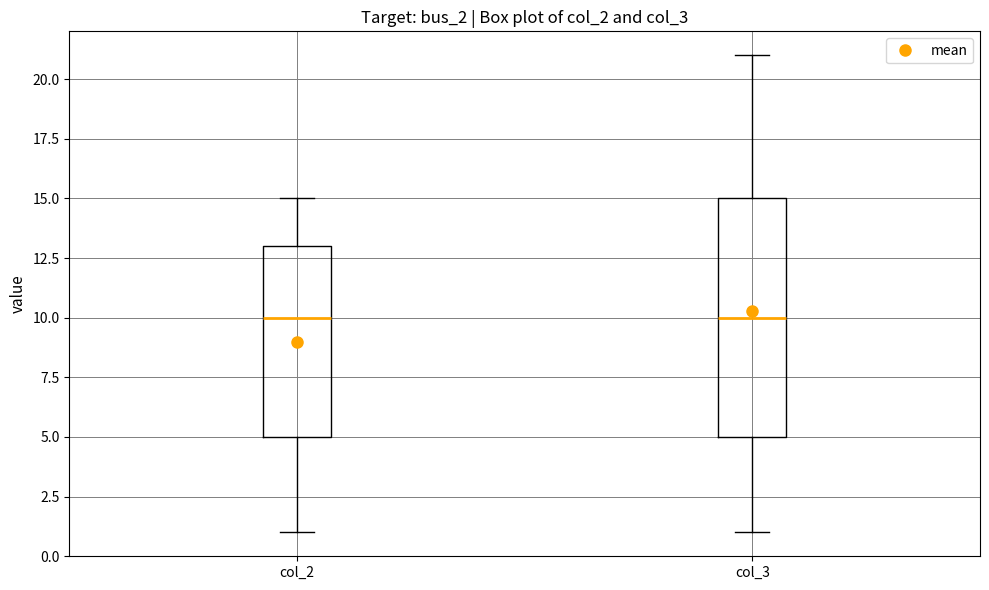

Reading left to right, transcribe this box plot: for each box, give where its median line is, the range the box spans, and where its two whiskers end, as read against the y-axis. The values are not printed on the chart, so give them approximately, as read against the axis.

col_2: median 10, box 5 to 13, whiskers 1 to 15
col_3: median 10, box 5 to 15, whiskers 1 to 21